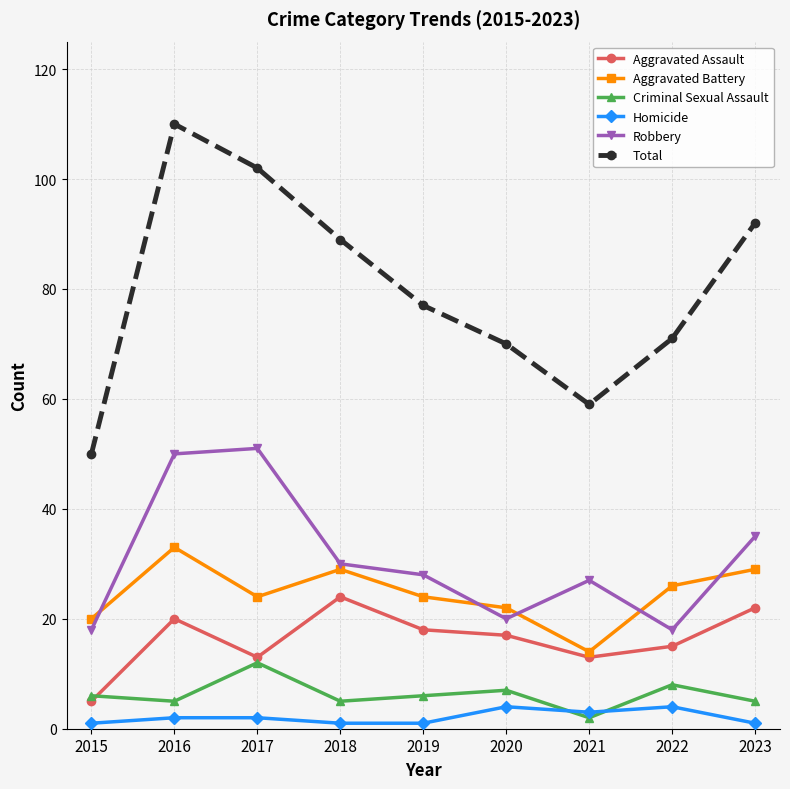

At which label does Aggravated Assault first exceed 17?

2016